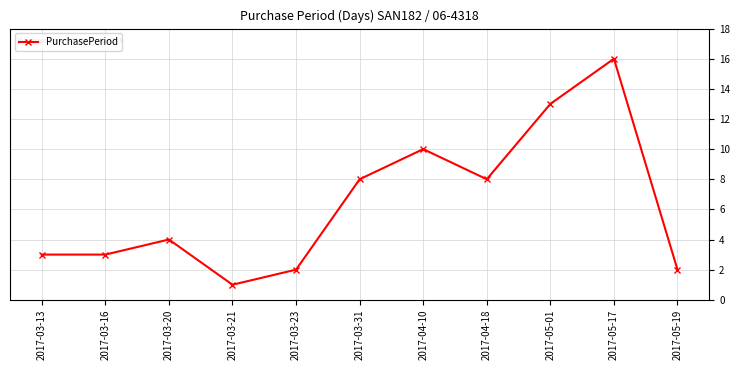

What is the ratio of the value at 2017-03-13 to the value at 2017-03-16?

1.0